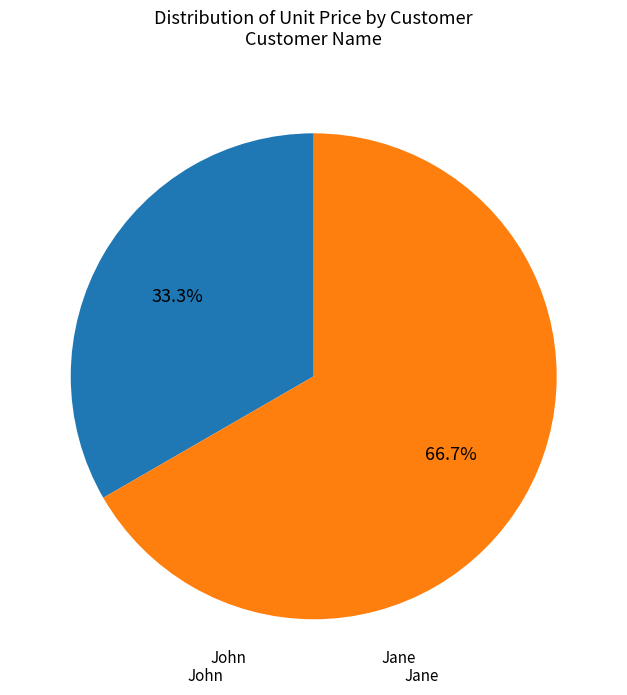

What is the largest slice in the pie chart?

Jane